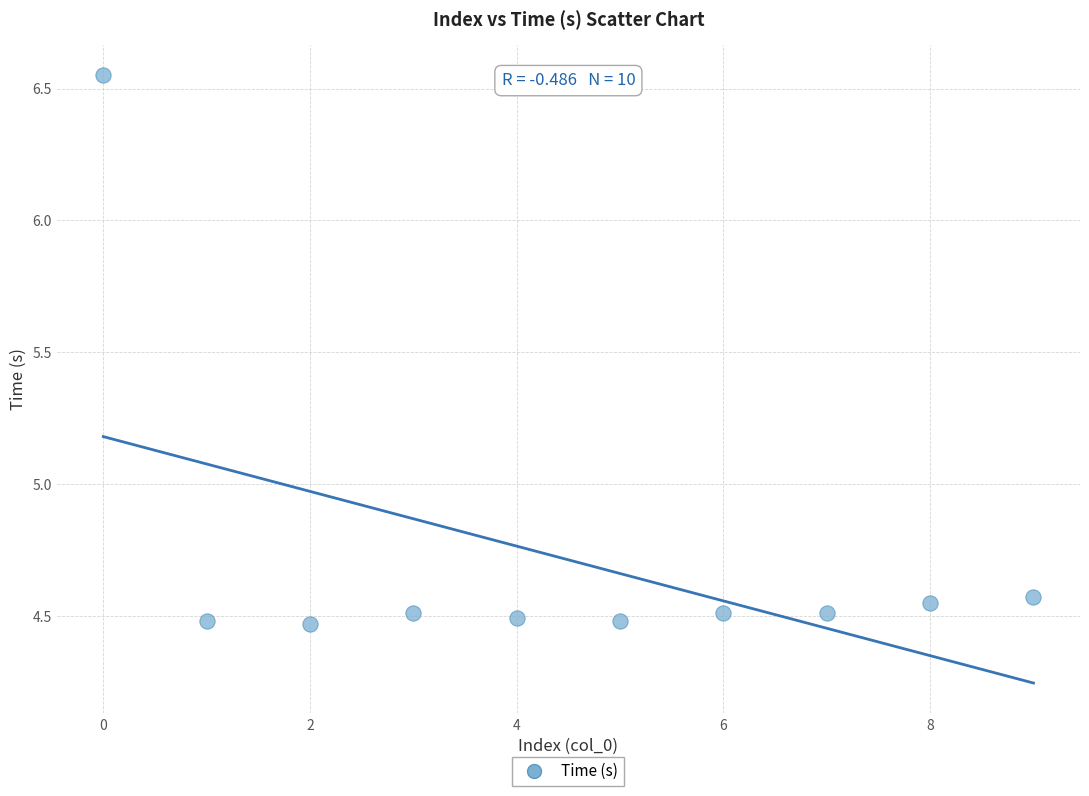

What is the range of Y values (max minus min)?

2.1